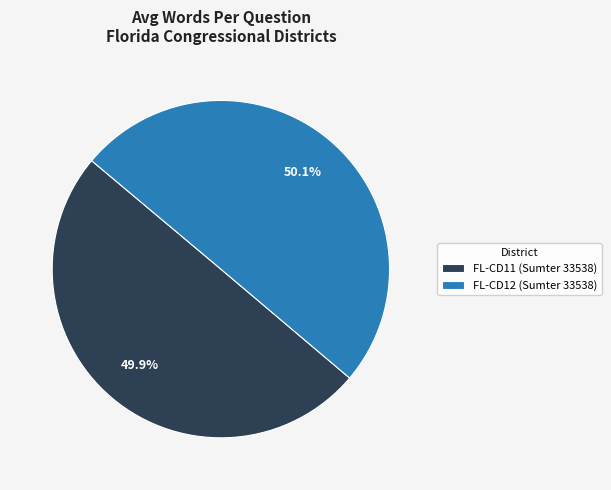

Combined, do FL-CD11 (Sumter 33538) and FL-CD12 (Sumter 33538) account for over 50%?

Yes